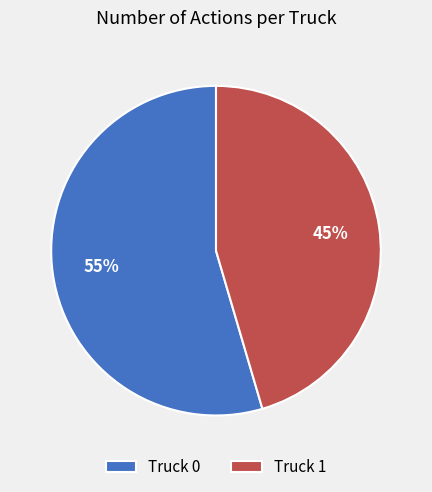

How many slices are in this pie chart?

2